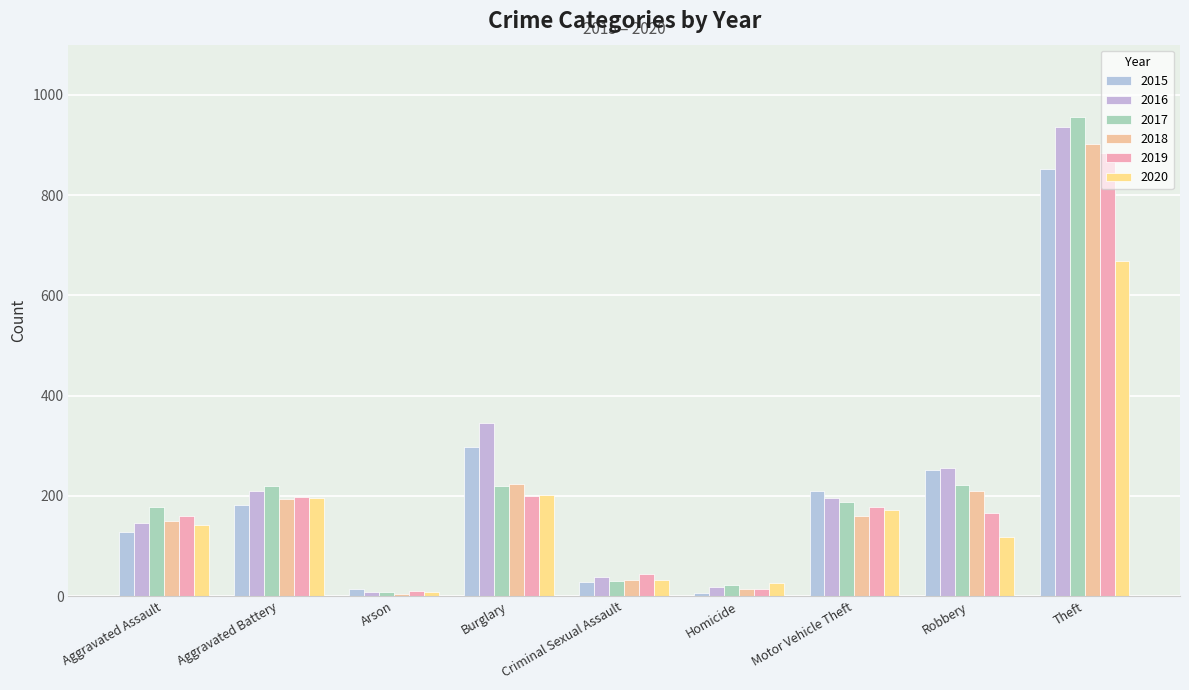

What is the highest value of the 2020 series?

668